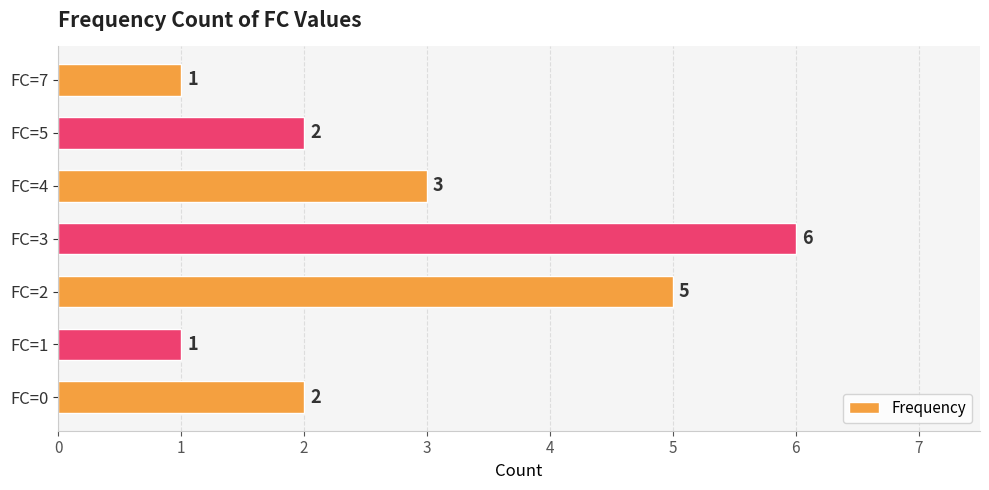

Does the chart contain any negative values?

No